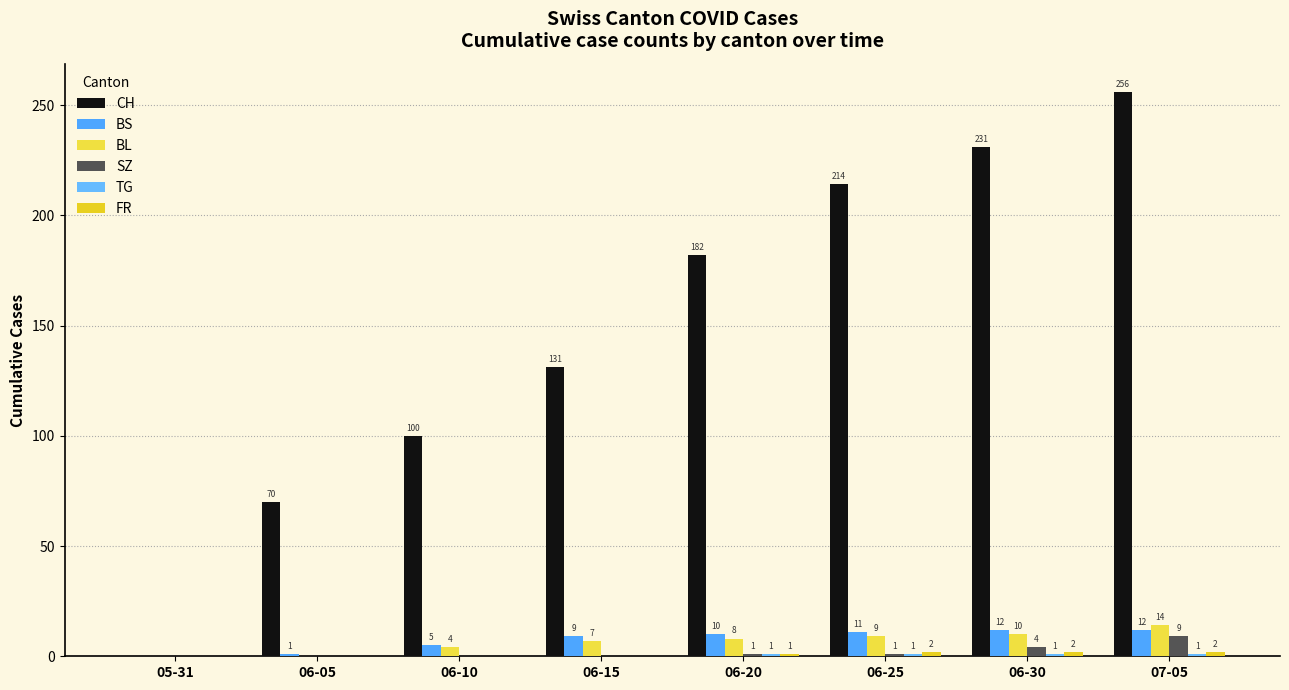

At which label is FR closest to 1?

06-20